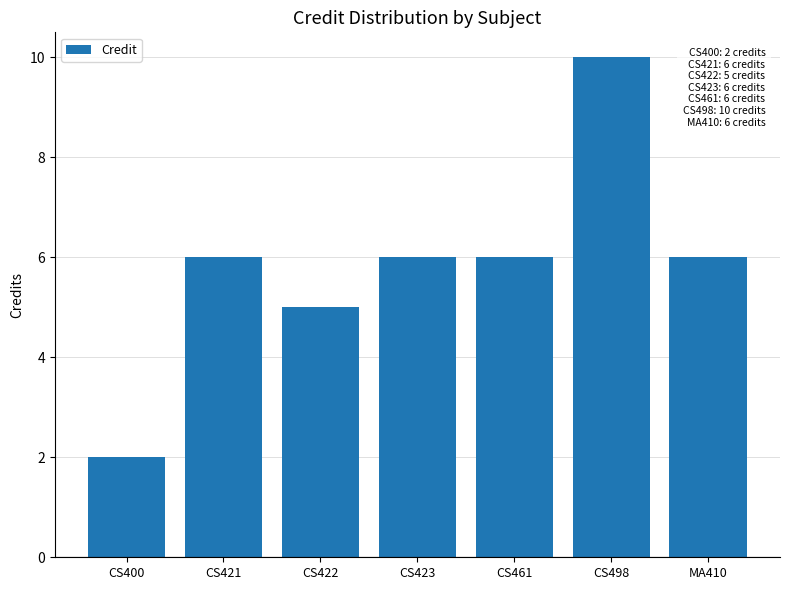

Does the chart contain any negative values?

No